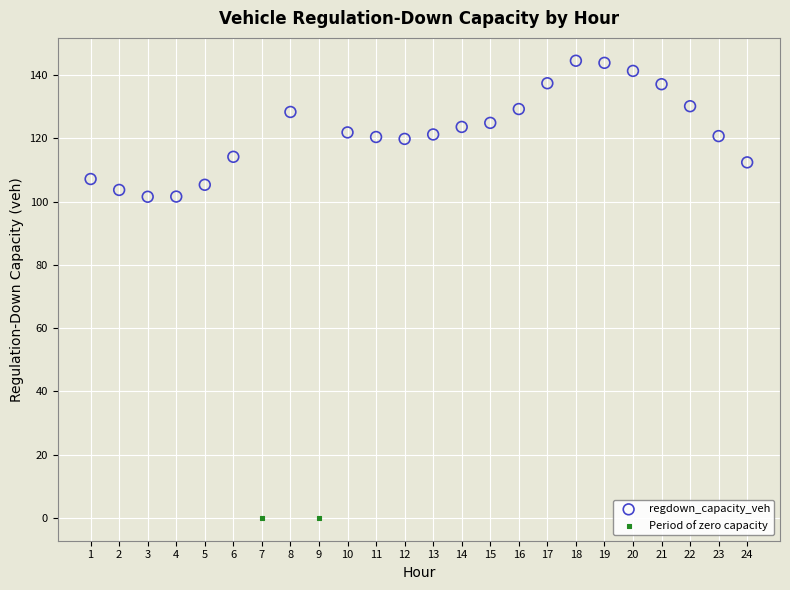

What are all the series names shown in the legend?

regdown_capacity_veh, Period of zero capacity